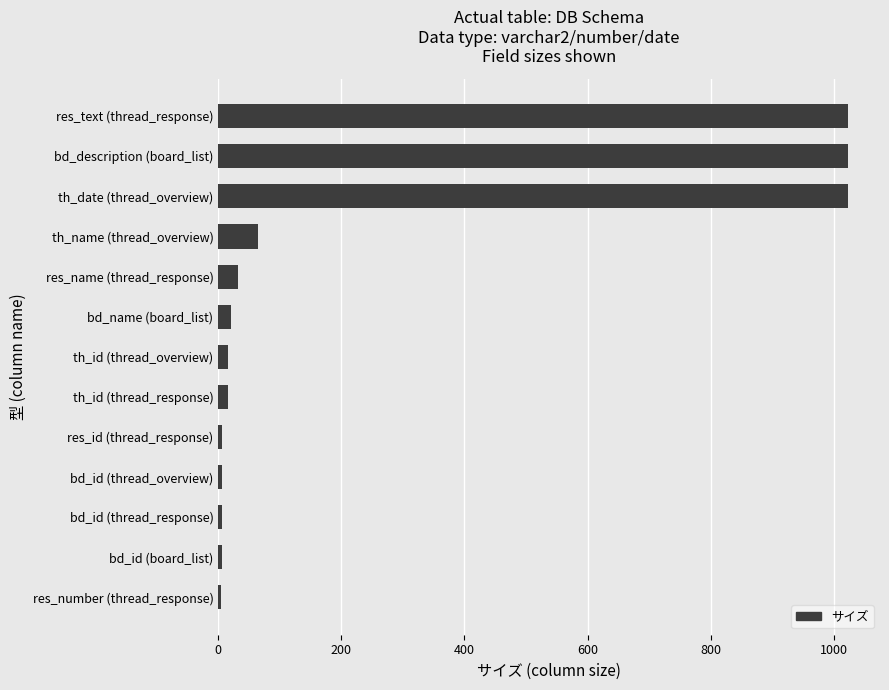

At which label is the value closest to 514?

th_name (thread_overview)